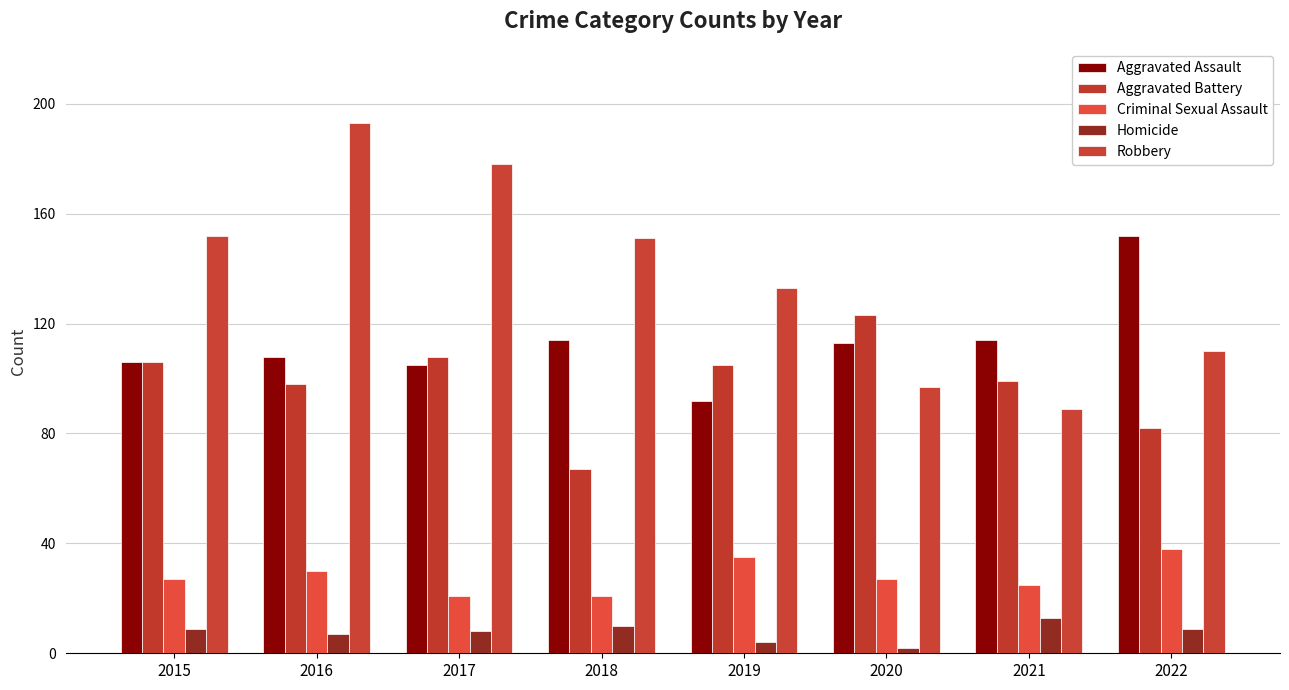

Which series has the largest total across all categories?

Robbery